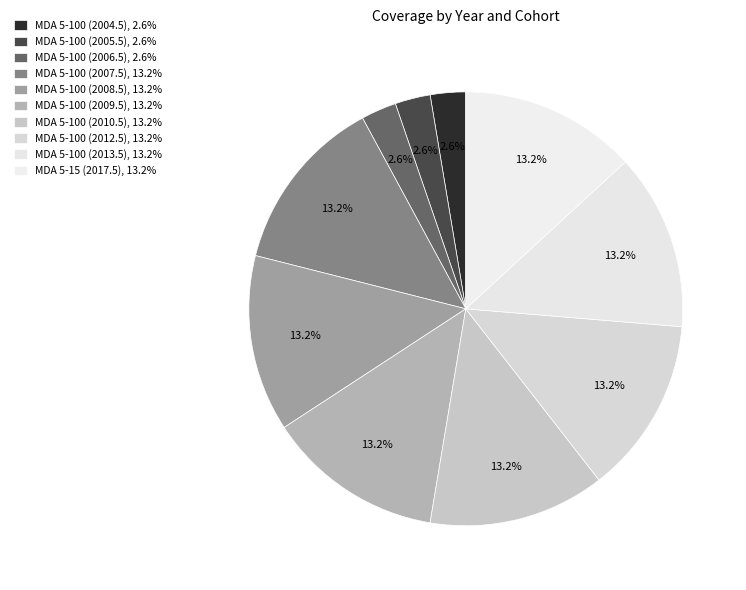

Is it true that MDA 5-100 (2013.5) is 13% of the pie?

True